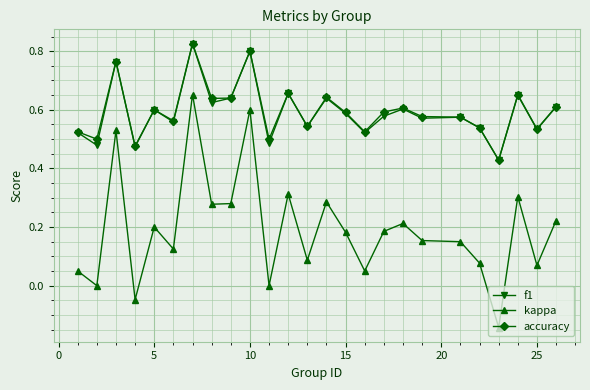

True or false: f1 has more than 0 interior local peaks.

True